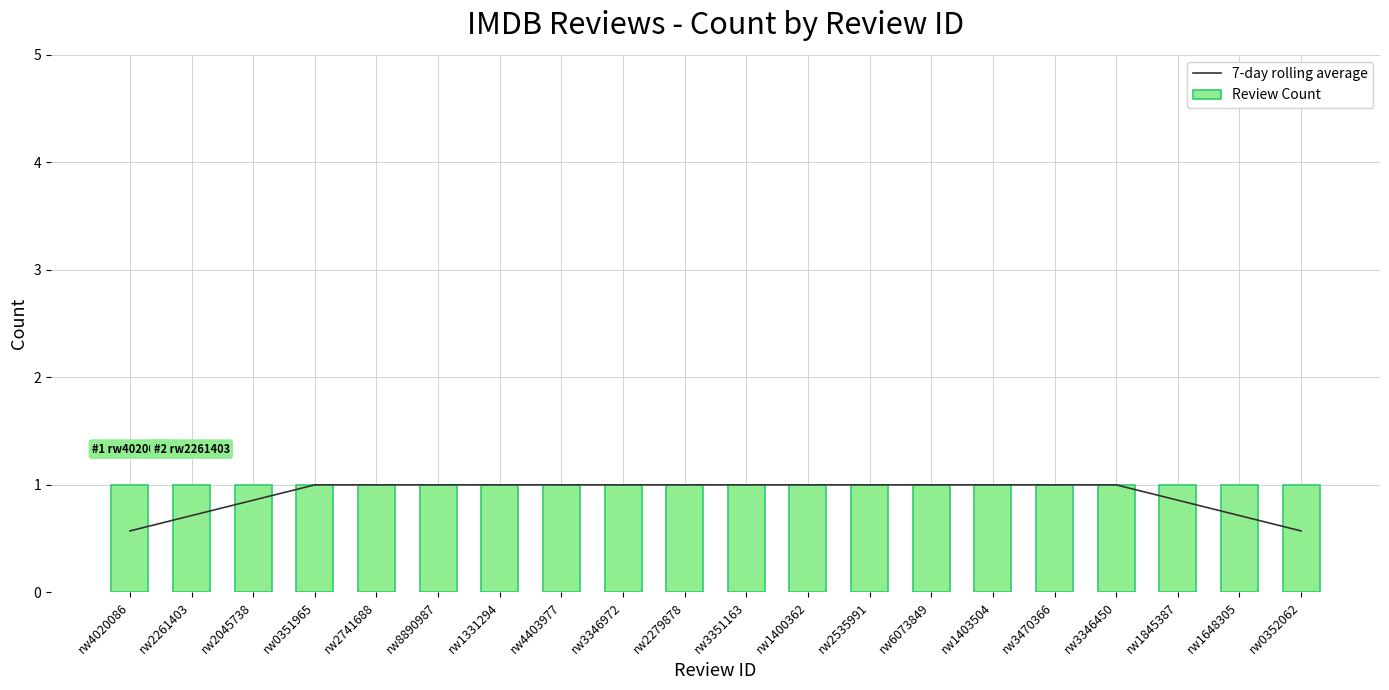

What is the total value across all series at rw1403504?

2.0